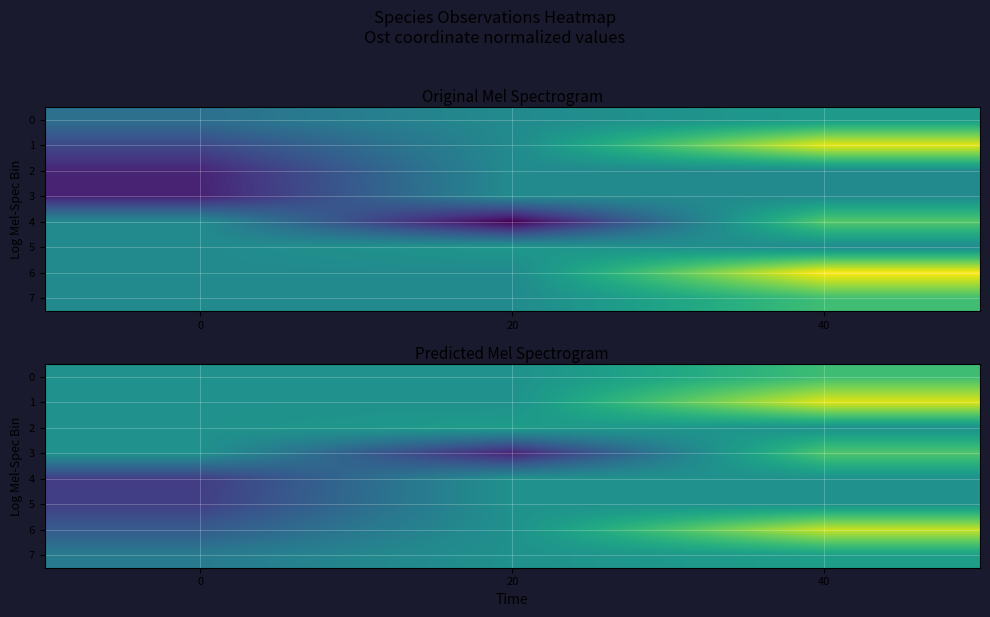

How many data points does each series have?

3